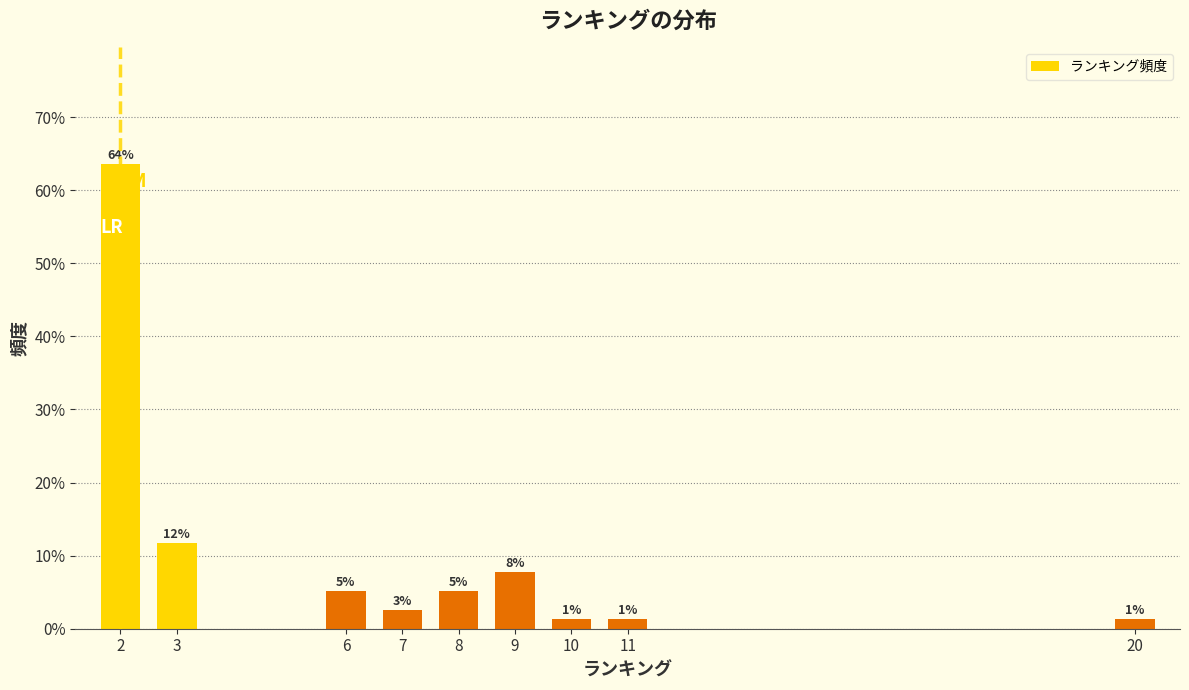

Are the bars horizontal?

No